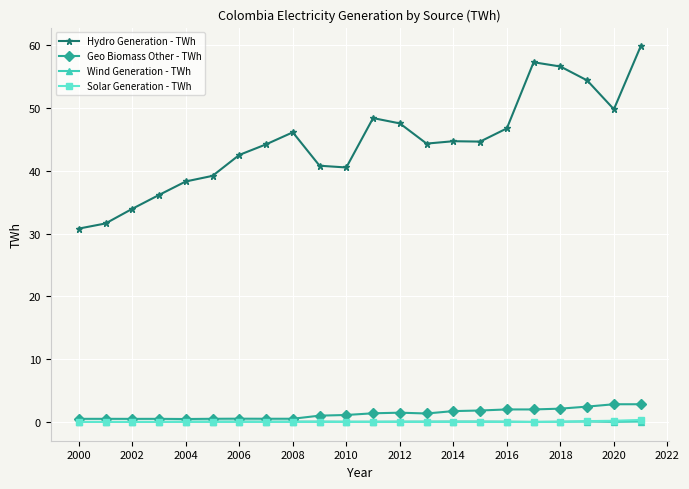

True or false: Wind Generation - TWh has more than 1 interior local peaks.

True